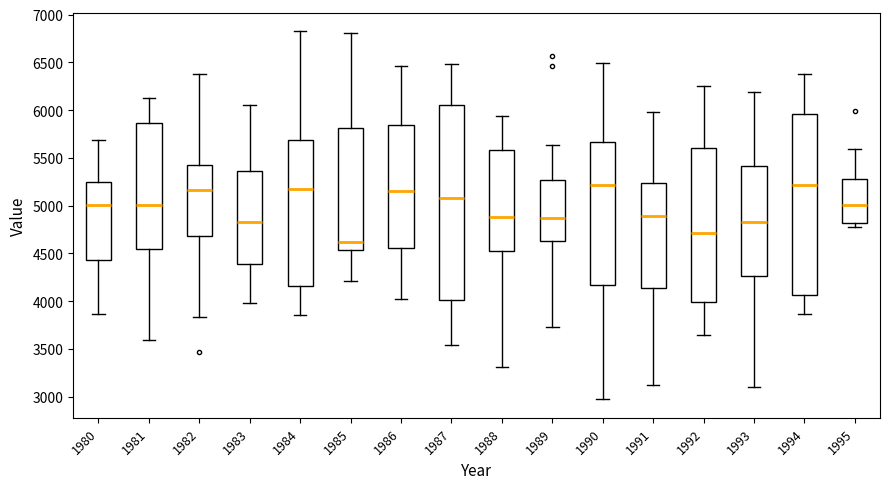

Comparing the boxes themselves (not the whiskers), which one is the tallest?

1987